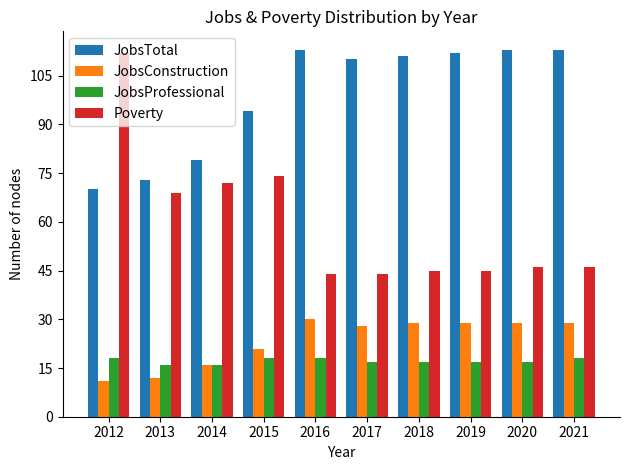

What is the total value across all series at 2020?

205